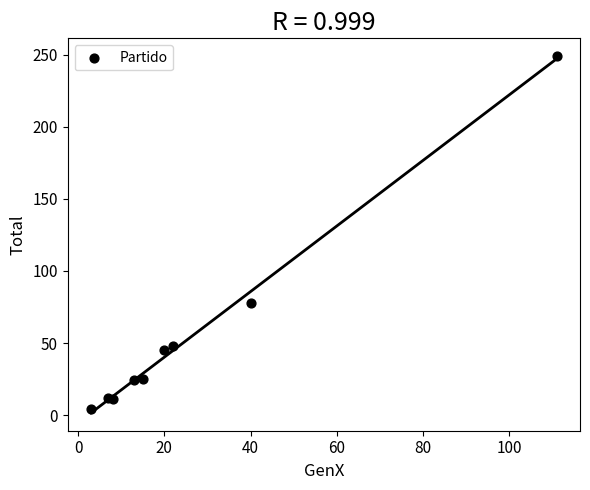

What Y value in the scatter plot is closest to 126?

78